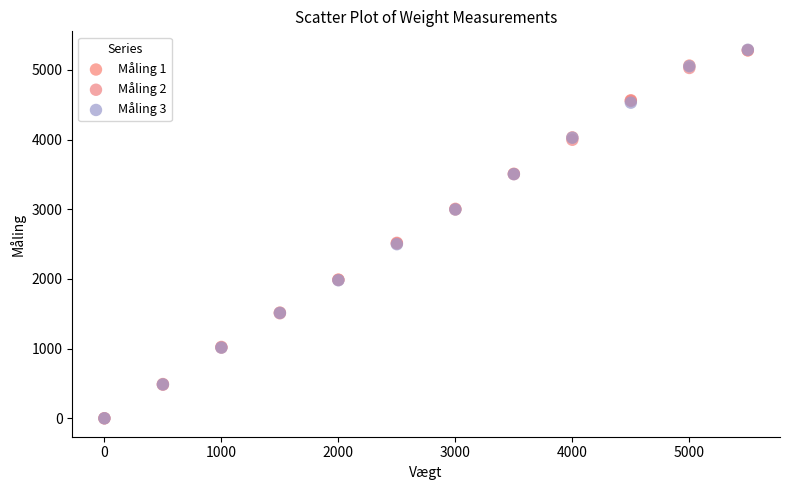

What are all the series names shown in the legend?

Måling 1, Måling 2, Måling 3